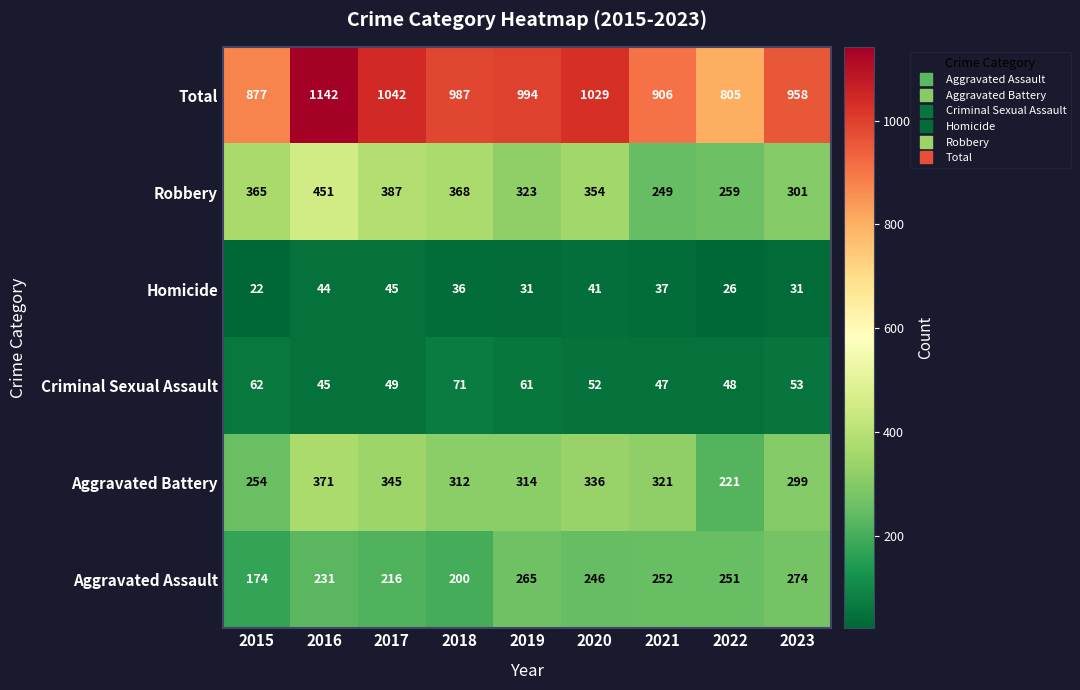

What is the minimum value shown in the chart?

22